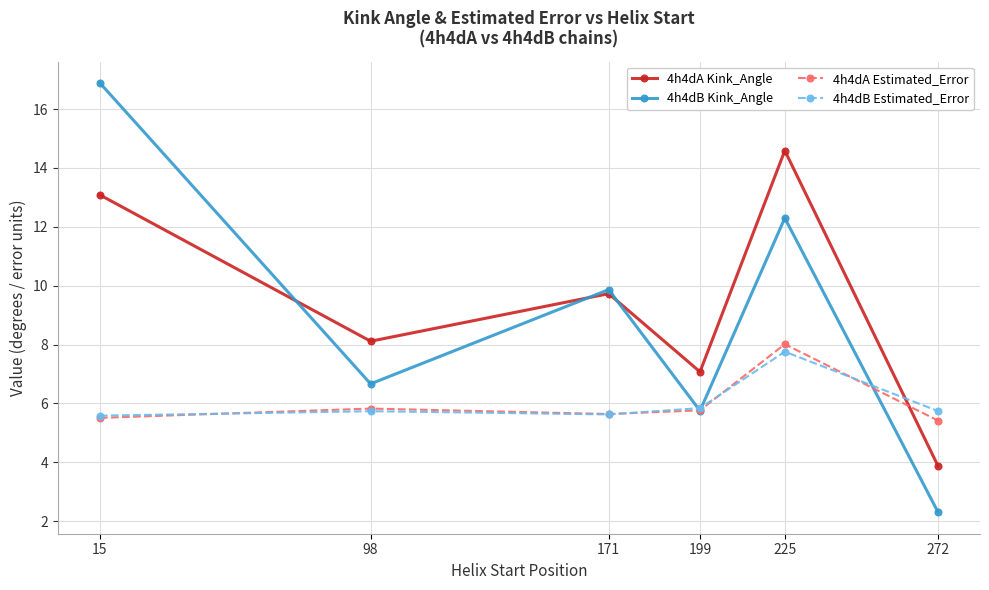

The 4h4dB Estimated_Error series shows 9.7 at 272. True or false?

False